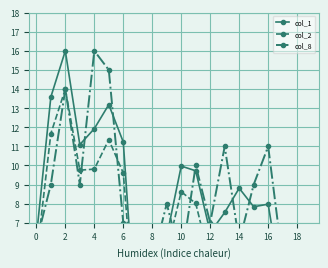

How many intersections are there between col_8 and col_1?

8